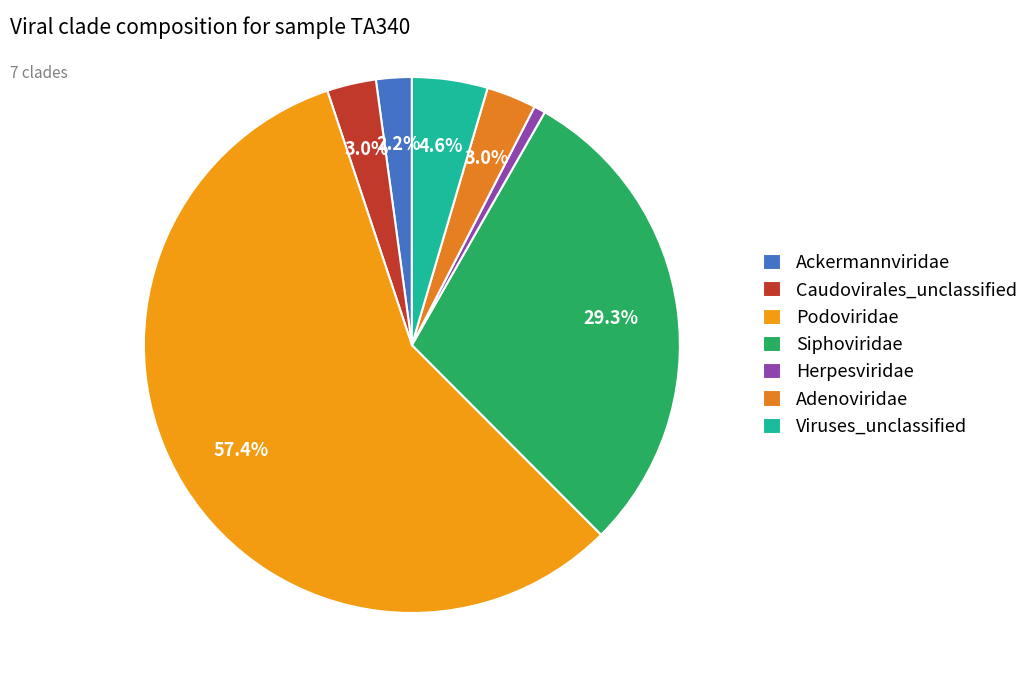

Approximately how many times larger is the value at Caudovirales_unclassified compared to Siphoviridae?

0.1